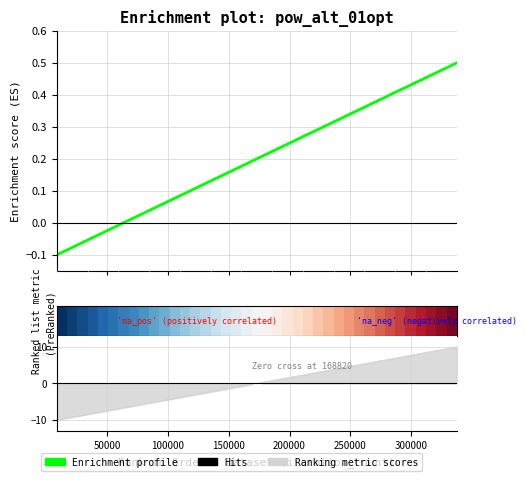

What is the sum of the values at 300000 and 35?

0.4